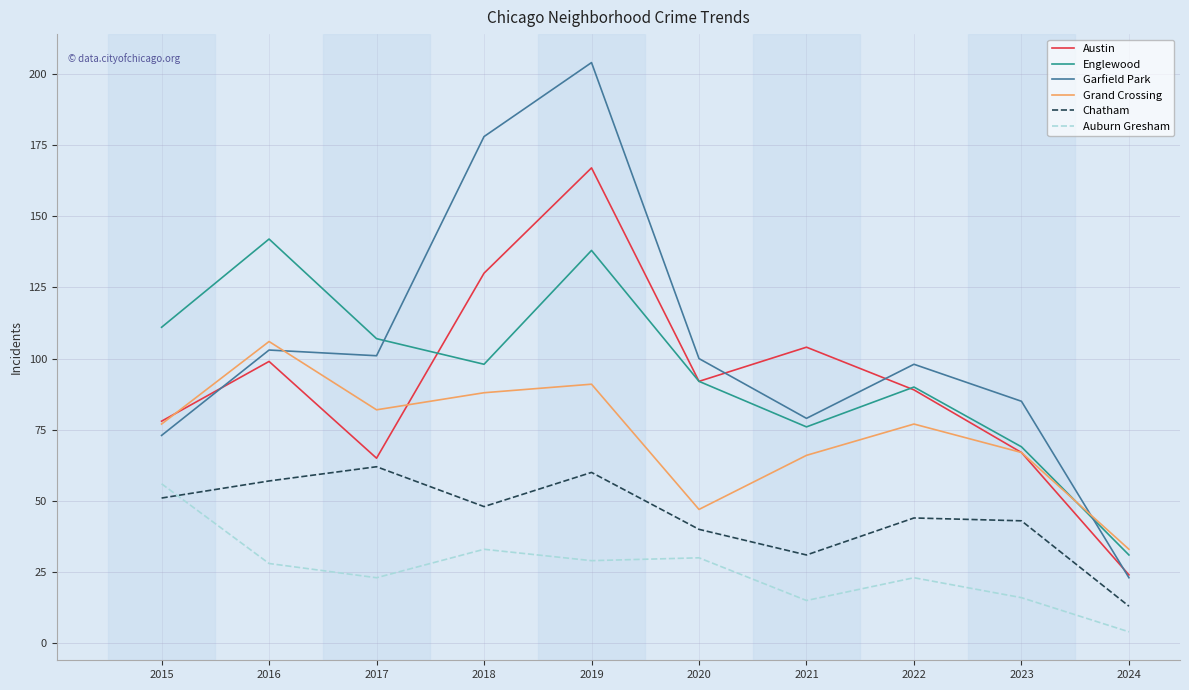

Reading left to right, list all the values displayed in this chart.

Austin: 2015=78	2016=99	2017=65	2018=130	2019=167	2020=92	2021=104	2022=89	2023=67	2024=24
Englewood: 2015=111	2016=142	2017=107	2018=98	2019=138	2020=92	2021=76	2022=90	2023=69	2024=31
Garfield Park: 2015=73	2016=103	2017=101	2018=178	2019=204	2020=100	2021=79	2022=98	2023=85	2024=23
Grand Crossing: 2015=77	2016=106	2017=82	2018=88	2019=91	2020=47	2021=66	2022=77	2023=67	2024=33
Chatham: 2015=51	2016=57	2017=62	2018=48	2019=60	2020=40	2021=31	2022=44	2023=43	2024=13
Auburn Gresham: 2015=56	2016=28	2017=23	2018=33	2019=29	2020=30	2021=15	2022=23	2023=16	2024=4